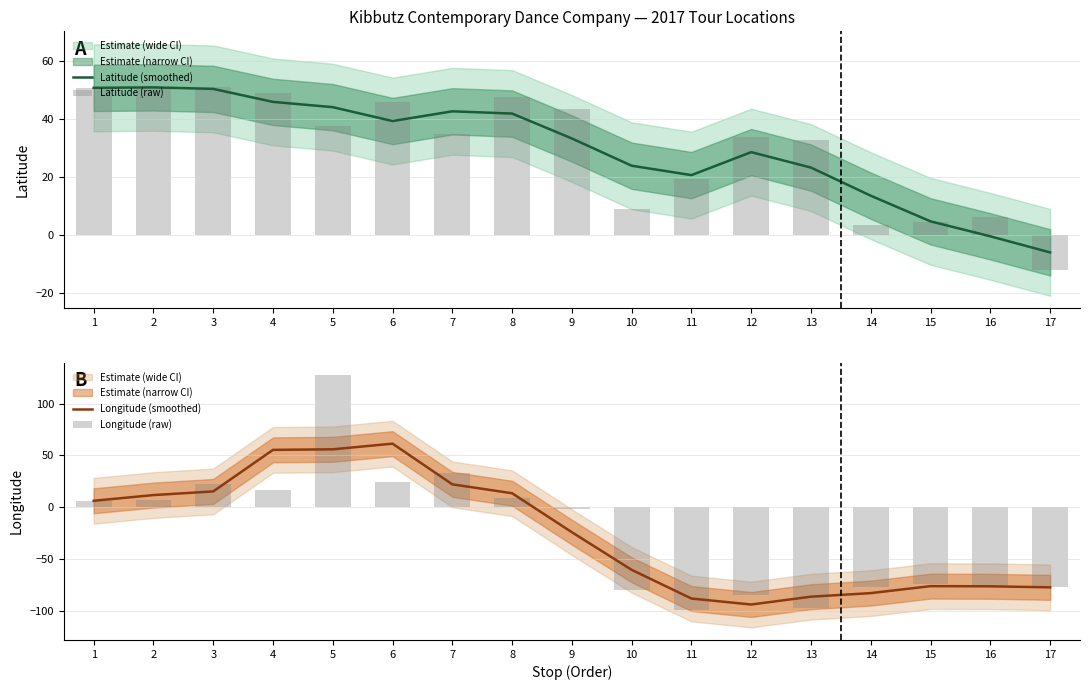

How many values in the Longitude (raw) series exceed -1?

8